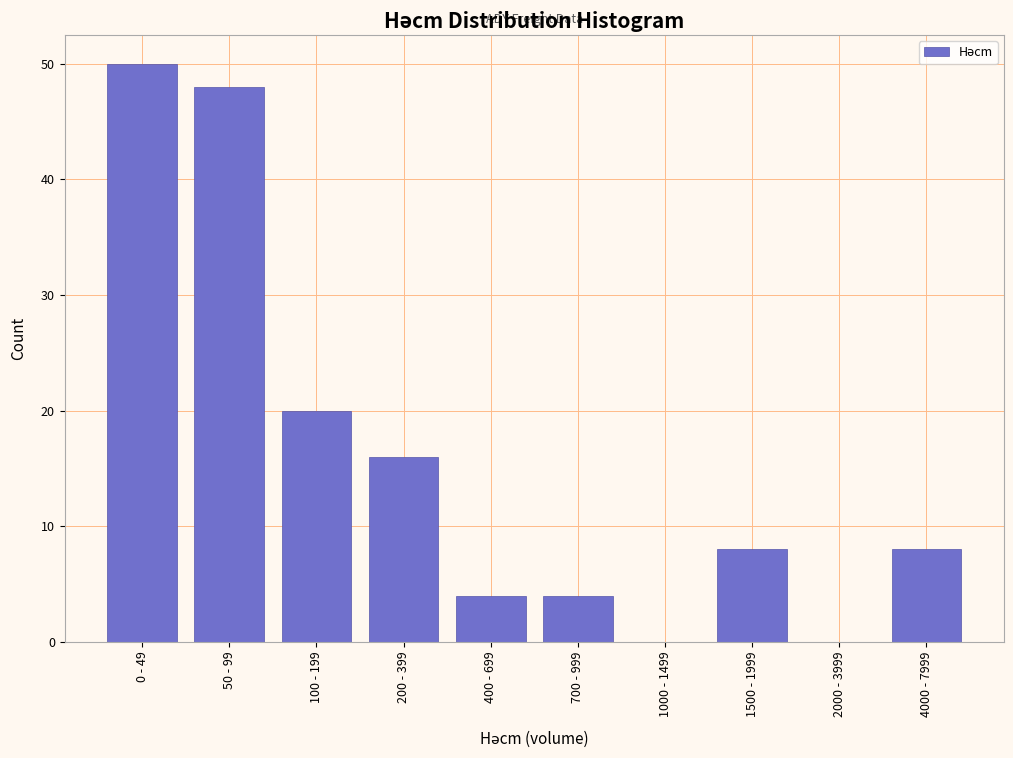

Reading left to right, transcribe all the data shown in this chart.

0 - 49=50	50 - 99=48	100 - 199=20	200 - 399=16	400 - 699=4	700 - 999=4	1000 - 1499=0	1500 - 1999=8	2000 - 3999=0	4000 - 7999=8